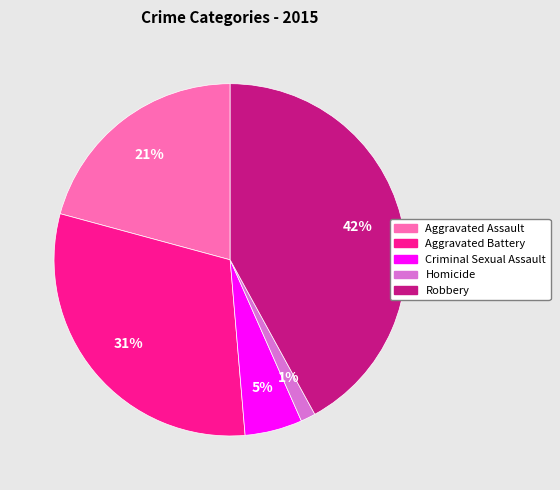

True or false: Homicide accounts for 1% of the total.

True